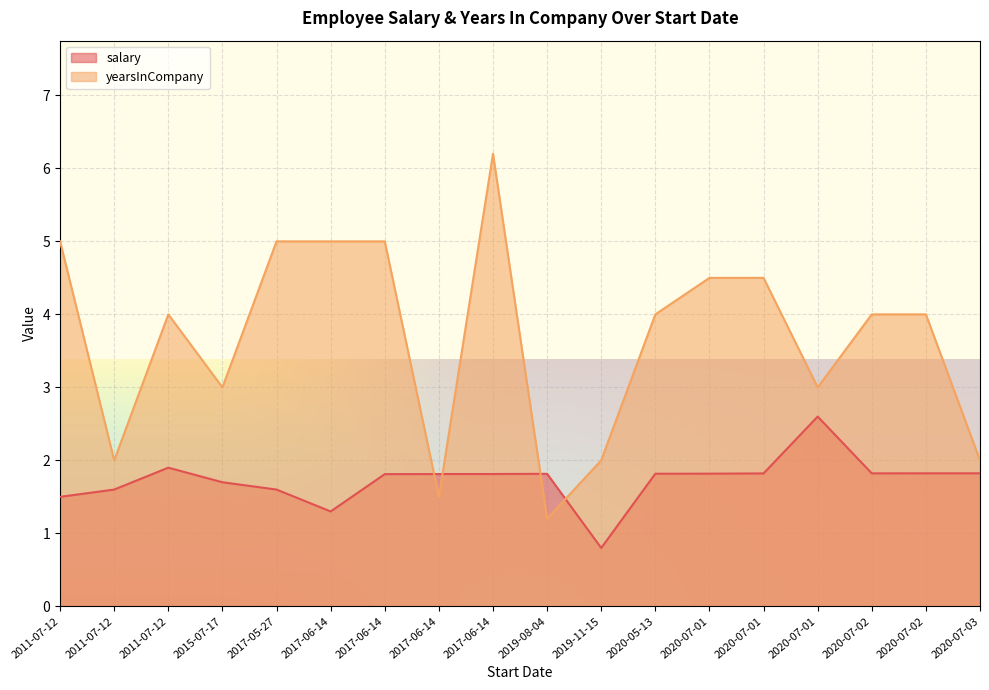

How many lines are shown in the chart?

2